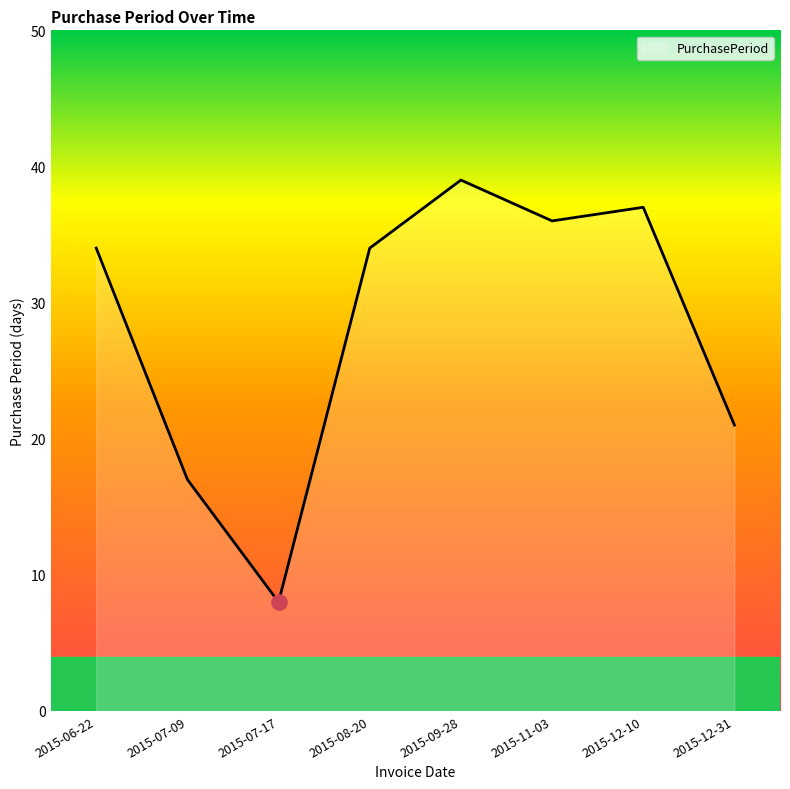

Approximately how many times larger is the value at 2015-11-03 compared to 2015-07-09?

2.1